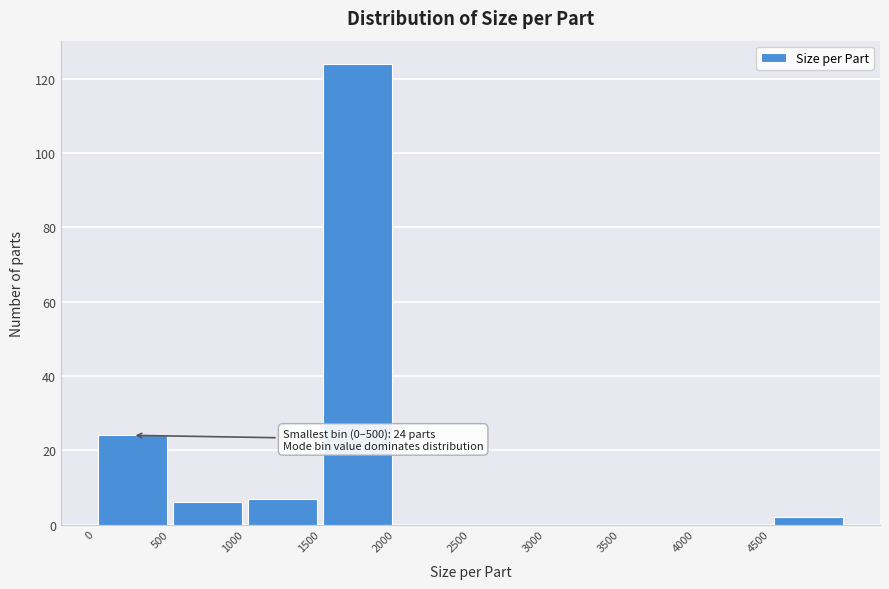

Over which range of the x-axis is the bar tallest?

1500 to 2000